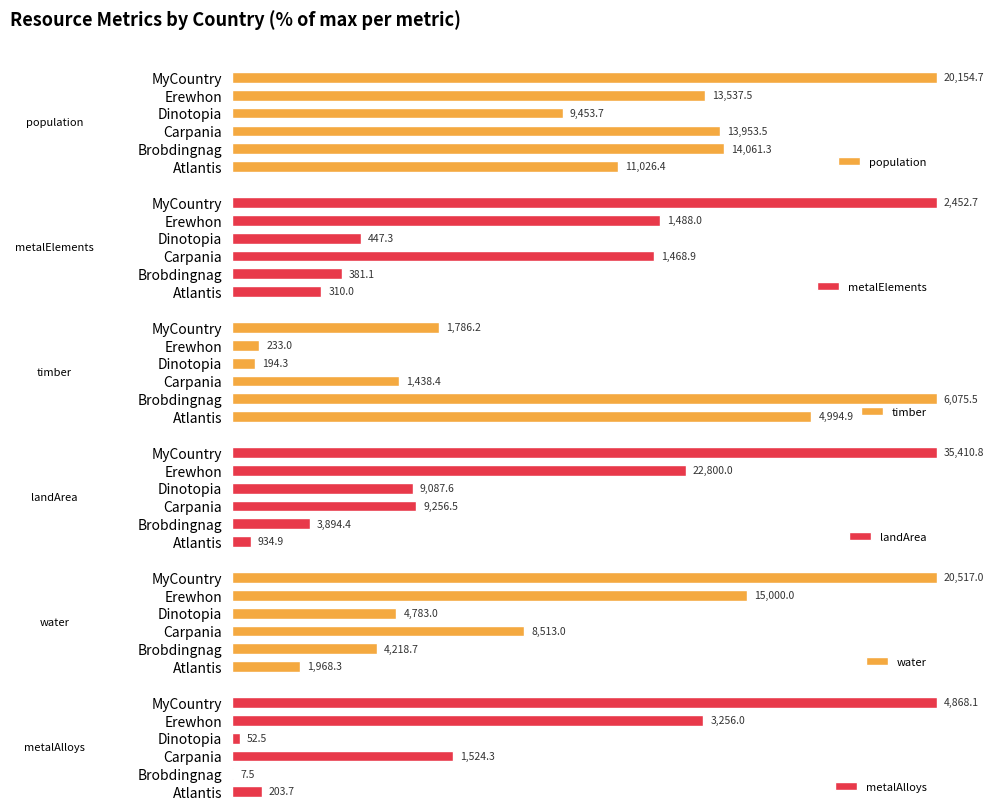

What is the difference between the second highest and minimum values in the water series?

63.5